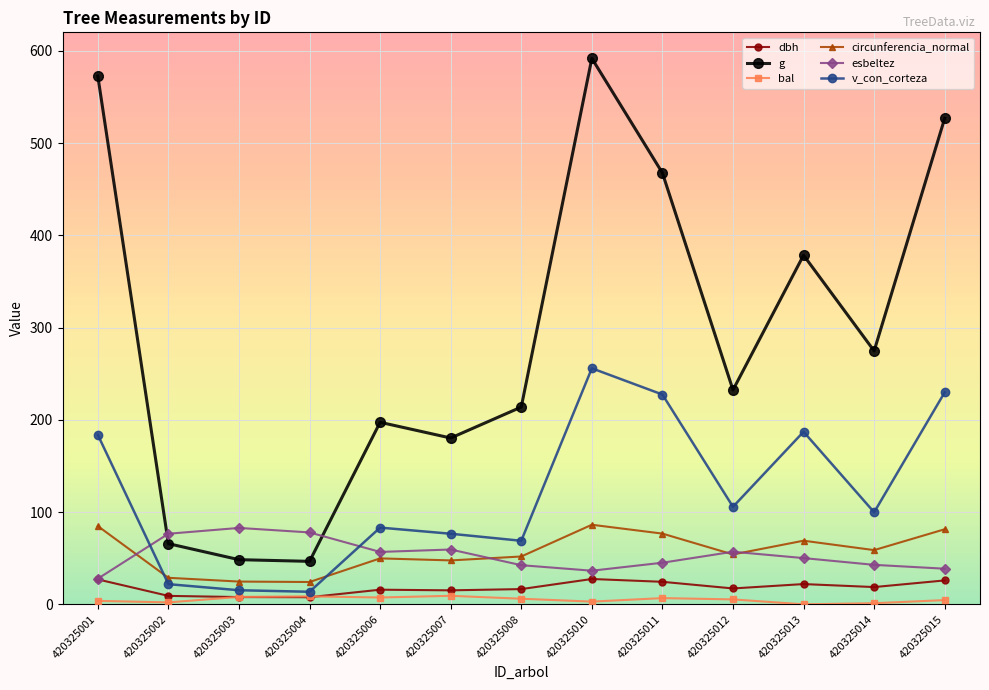

At which category does g reach its first local peak?

420325006